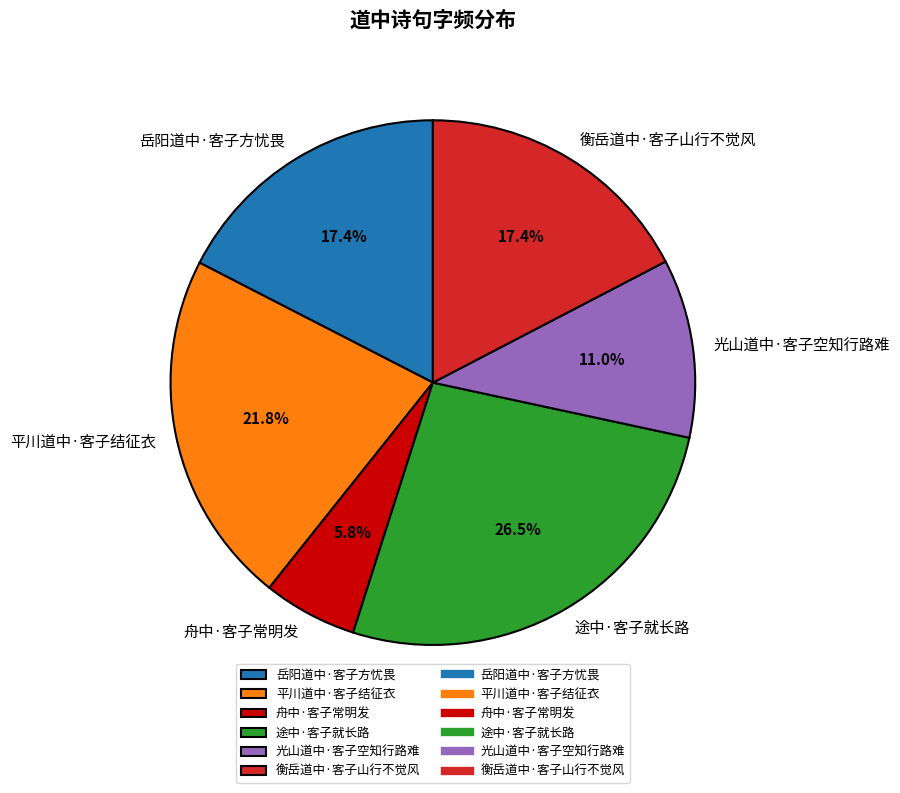

Does 途中·客子就长路 represent more than half of the total?

No